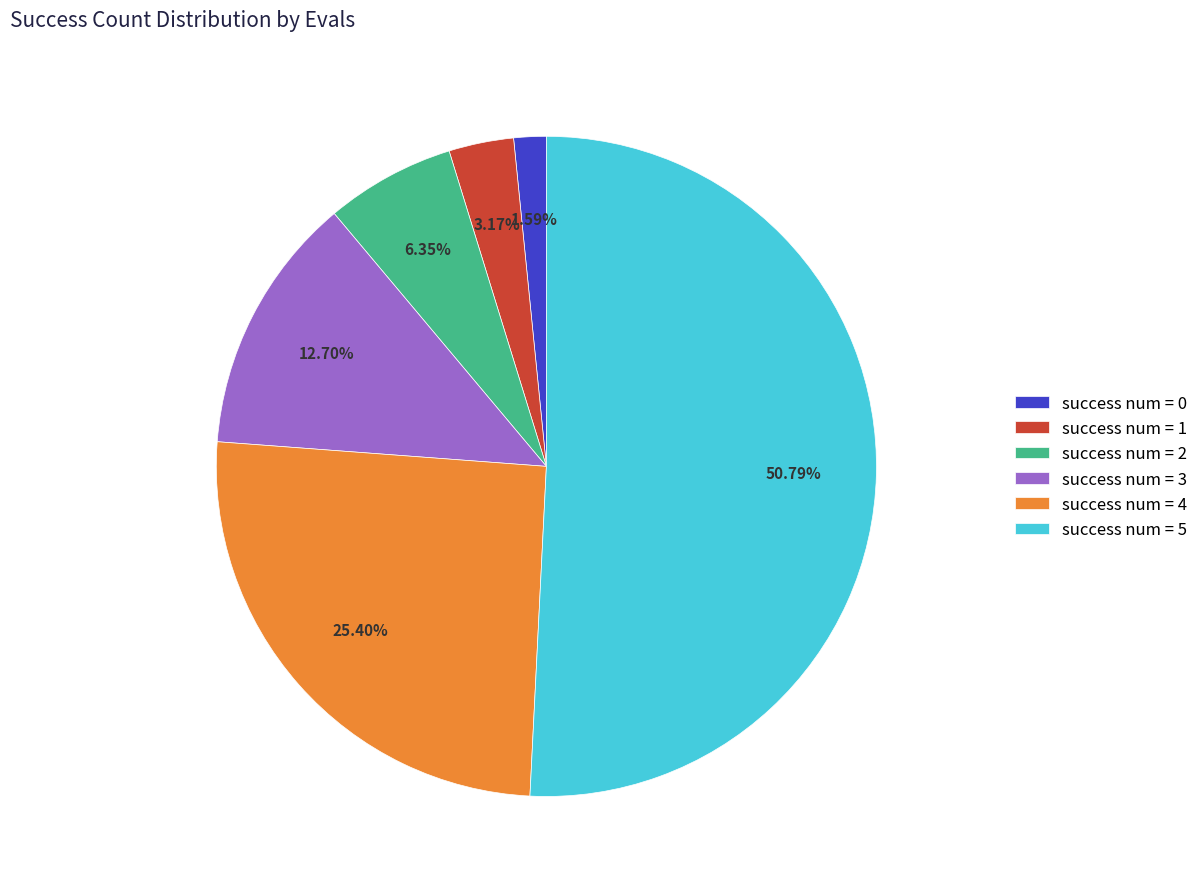

To the nearest percent, what is the difference between the largest and smallest slice percentages?

49%